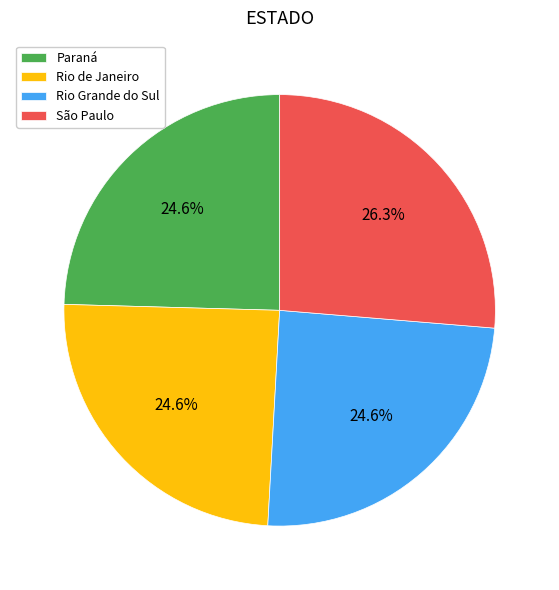

True or false: Rio de Janeiro accounts for 25% of the total.

True